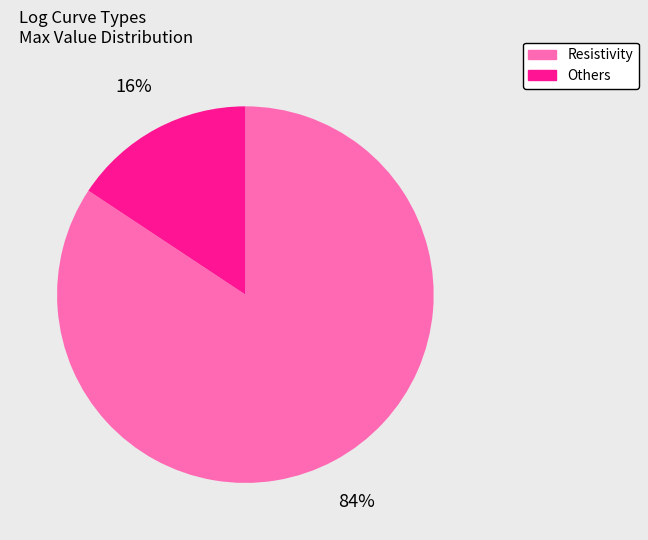

How many slices are in this pie chart?

2